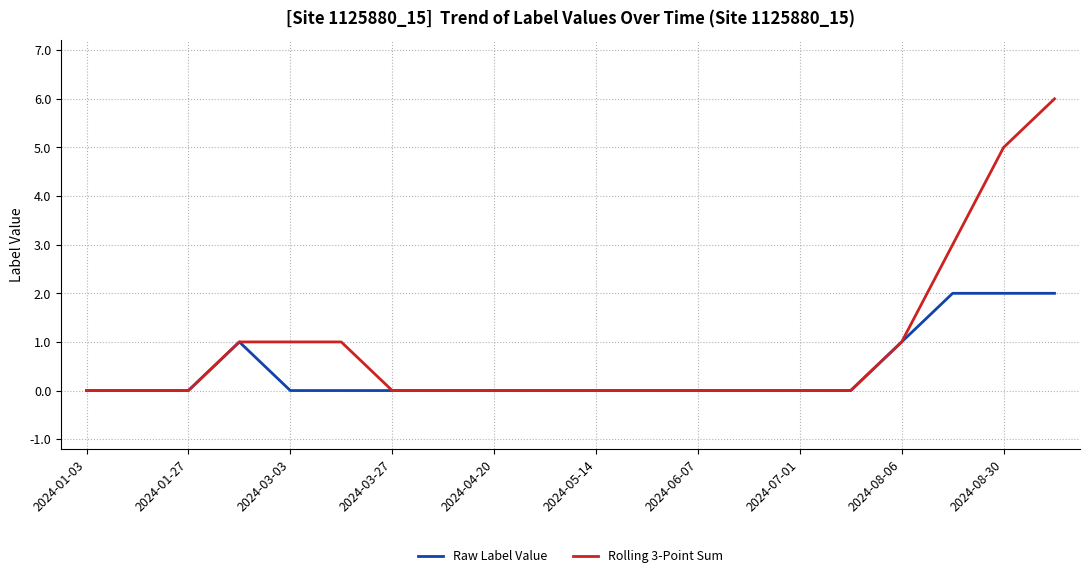

Rank the series by their average value, from highest to lowest.

Rolling 3-Point Sum, Raw Label Value